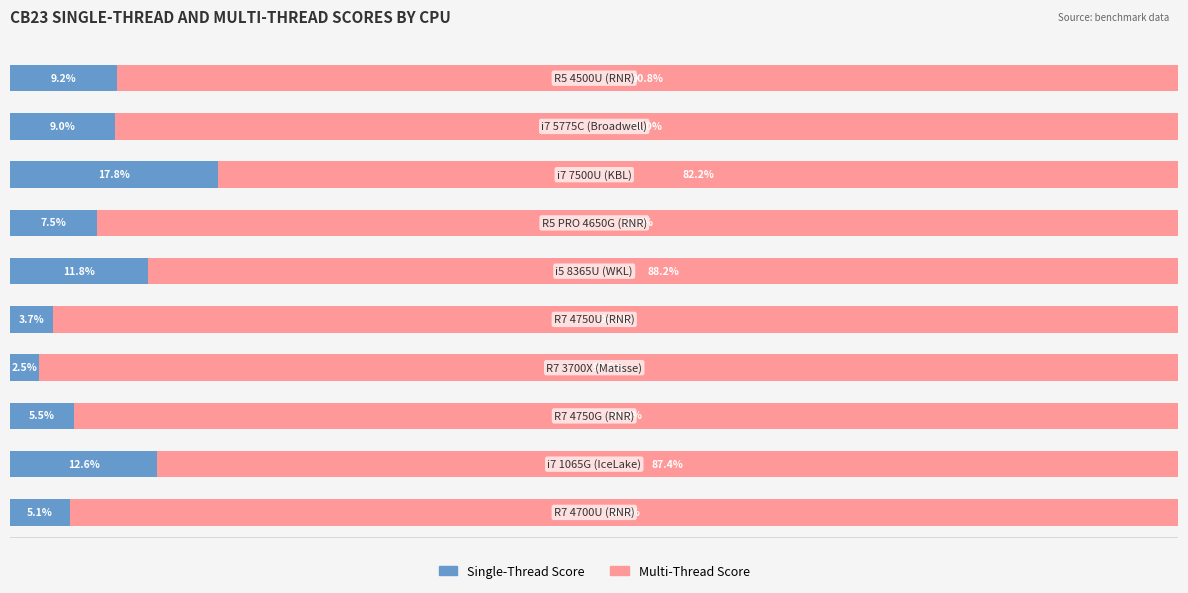

Does the chart contain any negative values?

No